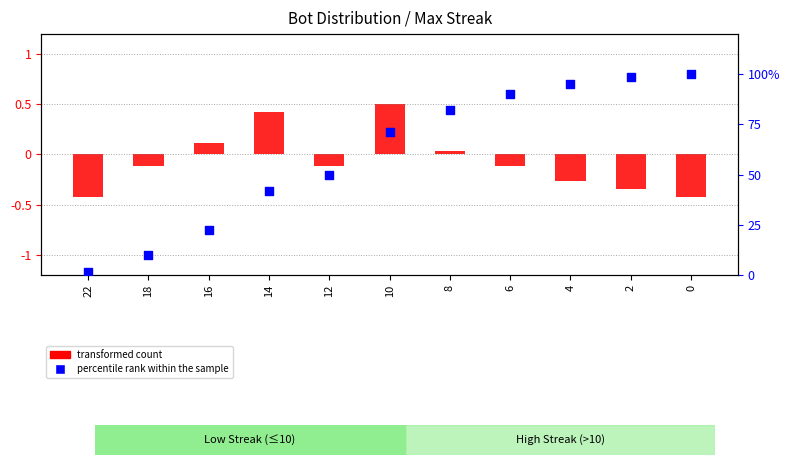

Which series contains the lowest Y value?

transformed count